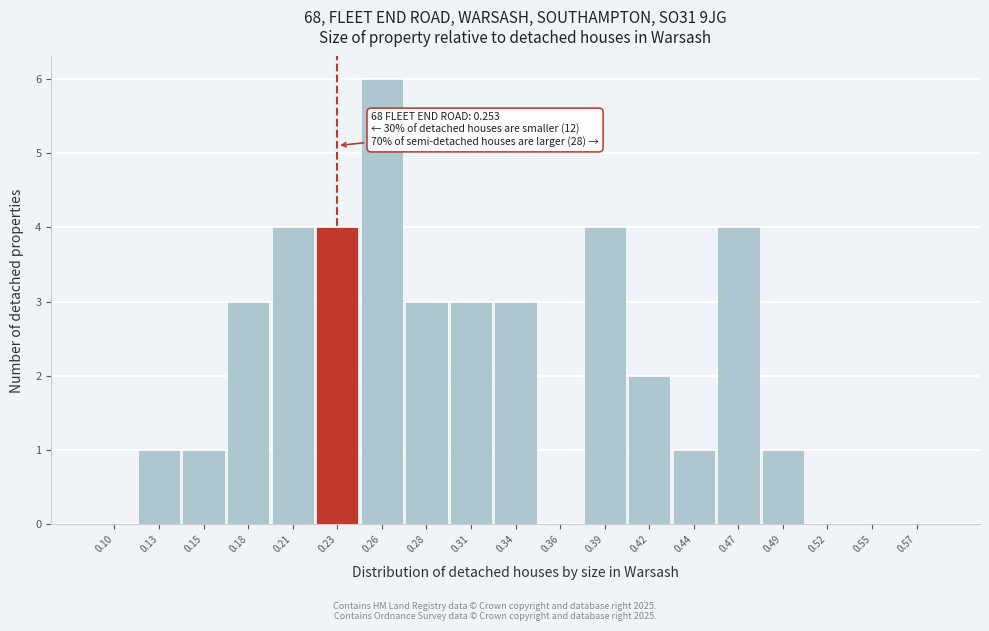

Reading left to right, list all the values displayed in this chart.

0.10=0	0.13=1	0.15=1	0.18=3	0.21=4	0.23=4	0.26=6	0.28=3	0.31=3	0.34=3	0.36=0	0.39=4	0.42=2	0.44=1	0.47=4	0.49=1	0.52=0	0.55=0	0.57=0